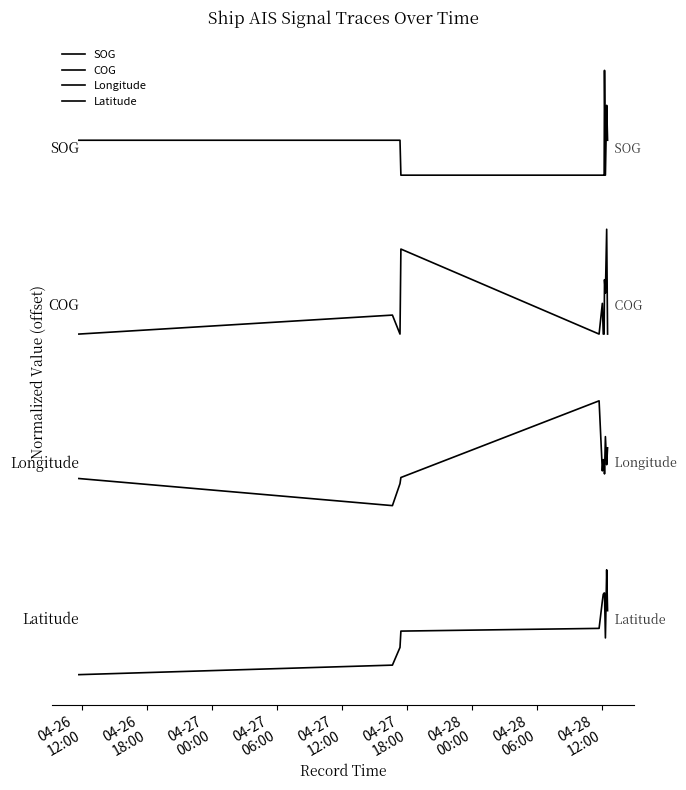

Reading left to right, extract all data points from this chart.

SOG: 4.6	4.6	4.6	4.2	4.2	4.2	4.2	4.2	5.2	4.2	4.9	4.6
COG: 2.7	2.9	2.7	3.5	2.7	3.0	2.7	2.7	3.3	3.1	3.7	2.7
Longitude: 1.4	1.1	1.3	1.4	2.1	1.4	1.5	1.5	1.4	1.8	1.5	1.6
Latitude: -0.5	-0.4	-0.3	-0.1	-0.1	0.2	0.3	0.3	0.3	-0.2	0.5	0.1